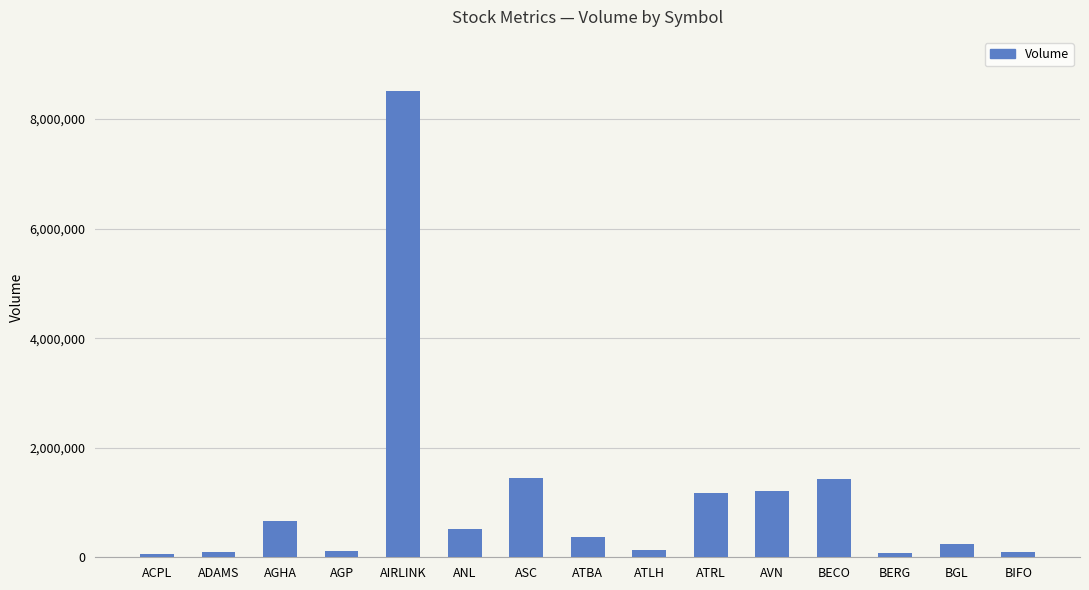

The value at ASC is 1440324. True or false?

True